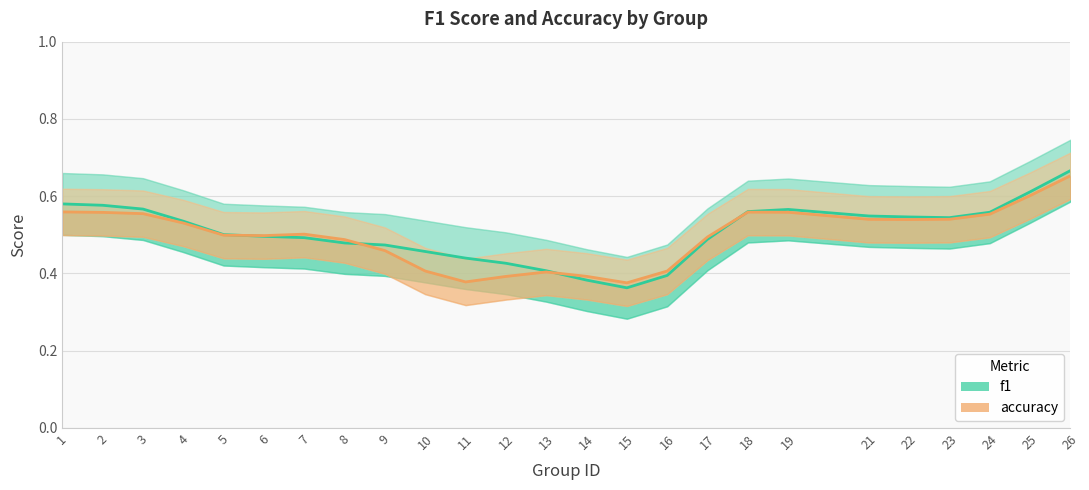

Rank the categories by accuracy value from highest to lowest.

26, 25, 1, 18, 19, 2, 3, 24, 23, 21, 22, 4, 7, 5, 6, 17, 8, 9, 10, 16, 13, 14, 12, 11, 15